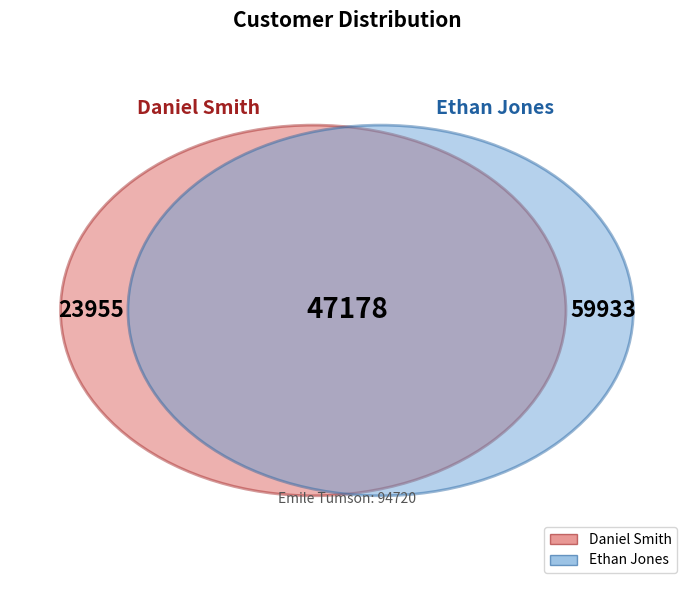

Is there any slice that represents more than half of the pie?

No